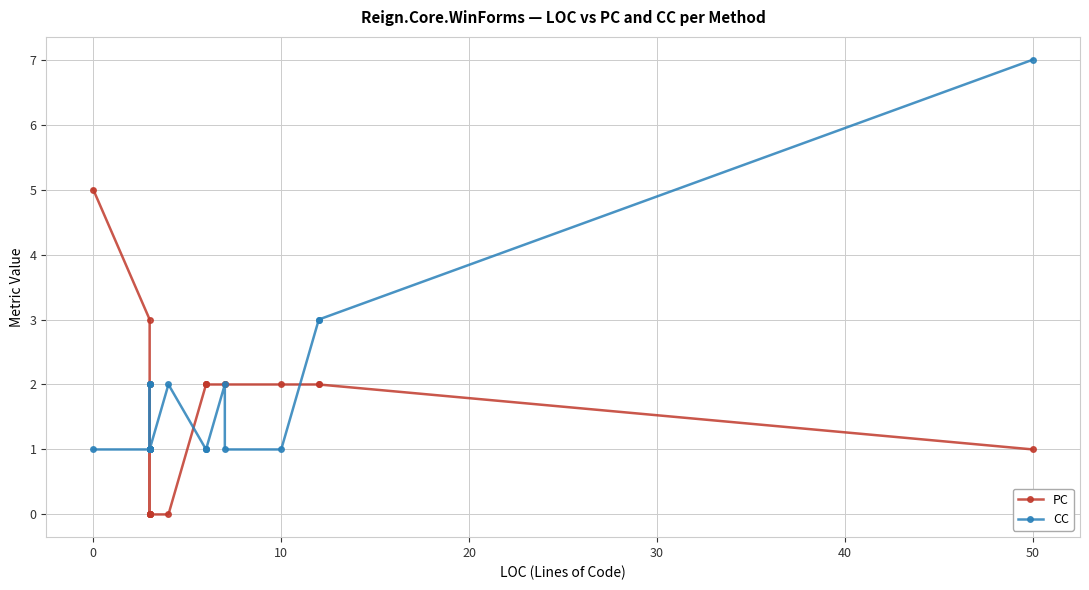

True or false: CC has a value of 1 at 16.

False